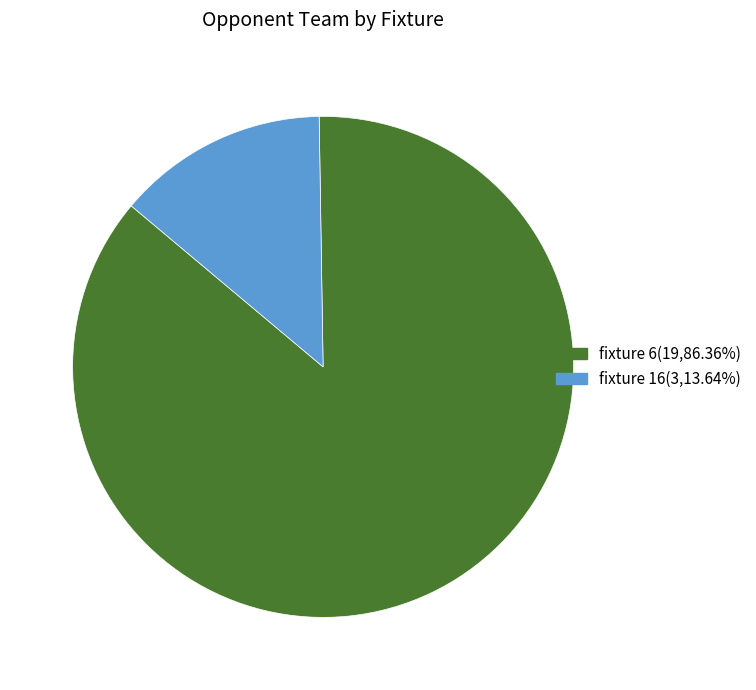

Does any single category account for the majority?

Yes